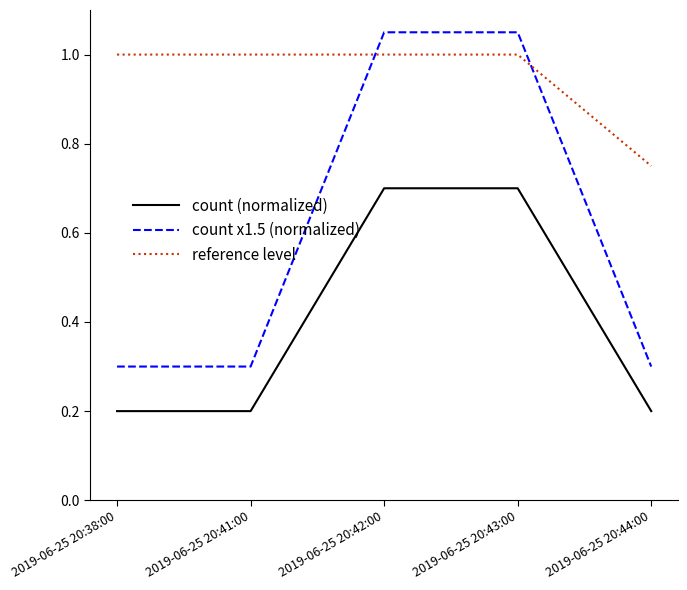

True or false: reference level and count x1.5 (normalized) cross at least once.

True